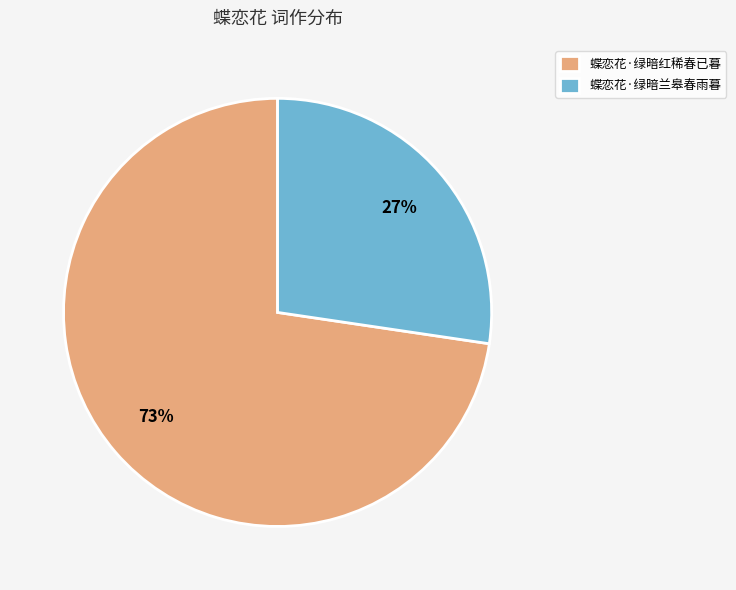

How many segments does this pie chart have?

2